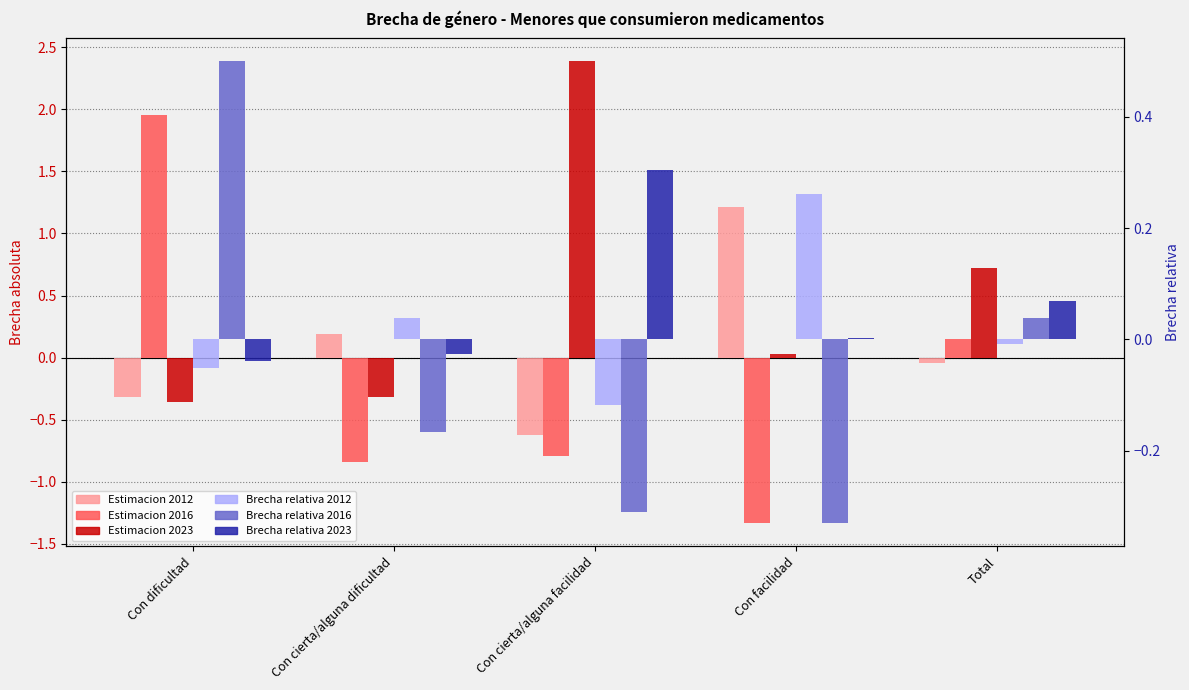

Reading right to left, transcribe all the data shown in this chart.

Estimacion 2012: -0.0	1.2	-0.6	0.2	-0.3
Estimacion 2016: 0.2	-1.3	-0.8	-0.8	2.0
Estimacion 2023: 0.7	0.0	2.4	-0.3	-0.4
Brecha relativa 2012: -0.0	0.3	-0.1	0.0	-0.1
Brecha relativa 2016: 0.0	-0.3	-0.3	-0.2	0.5
Brecha relativa 2023: 0.1	0.0	0.3	-0.0	-0.0